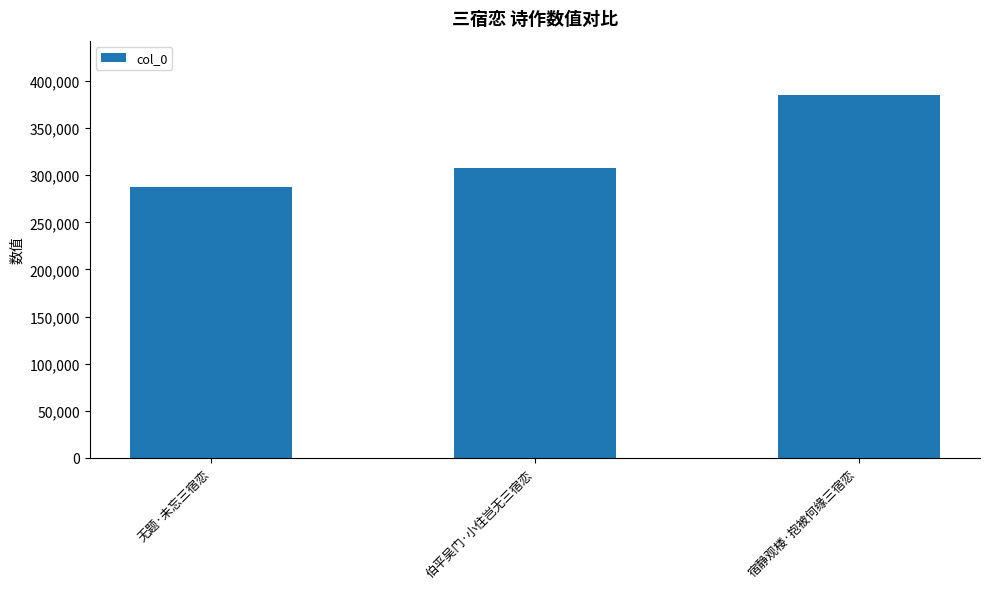

Is it true that the value at 无题·未忘三宿恋 is 287408?

True